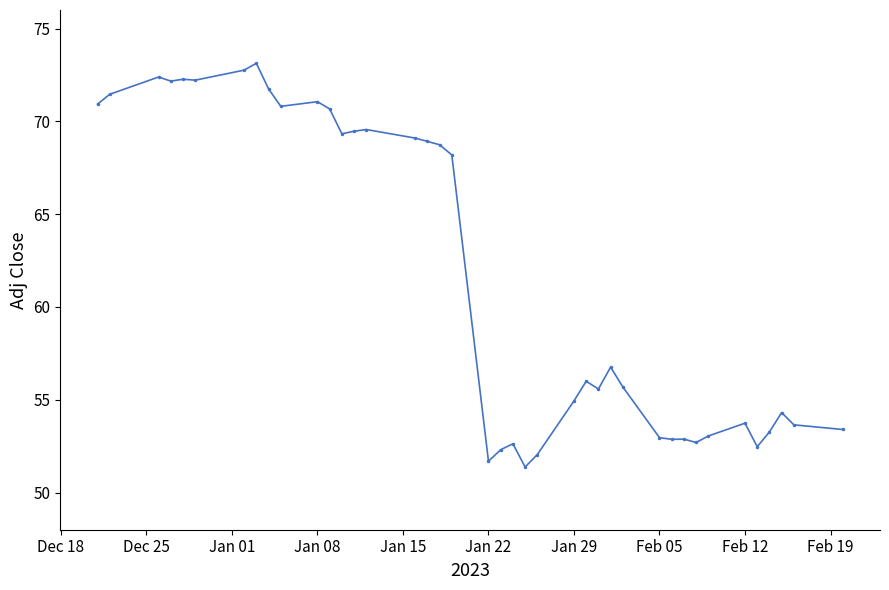

What is the minimum value shown in the chart?

51.4